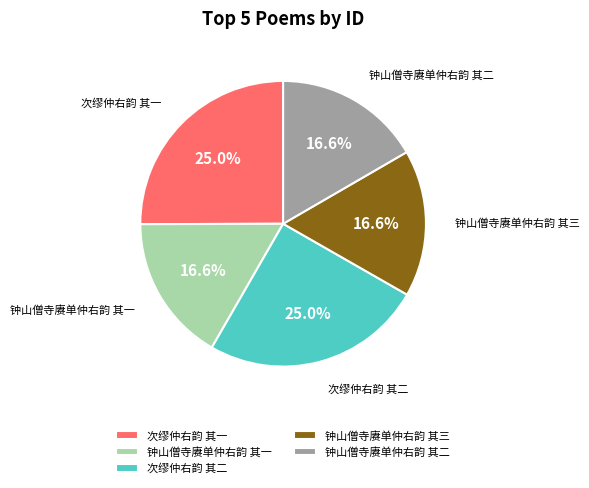

Between 钟山僧寺赓单仲右韵 其二 and 次缪仲右韵 其二, which is larger?

次缪仲右韵 其二